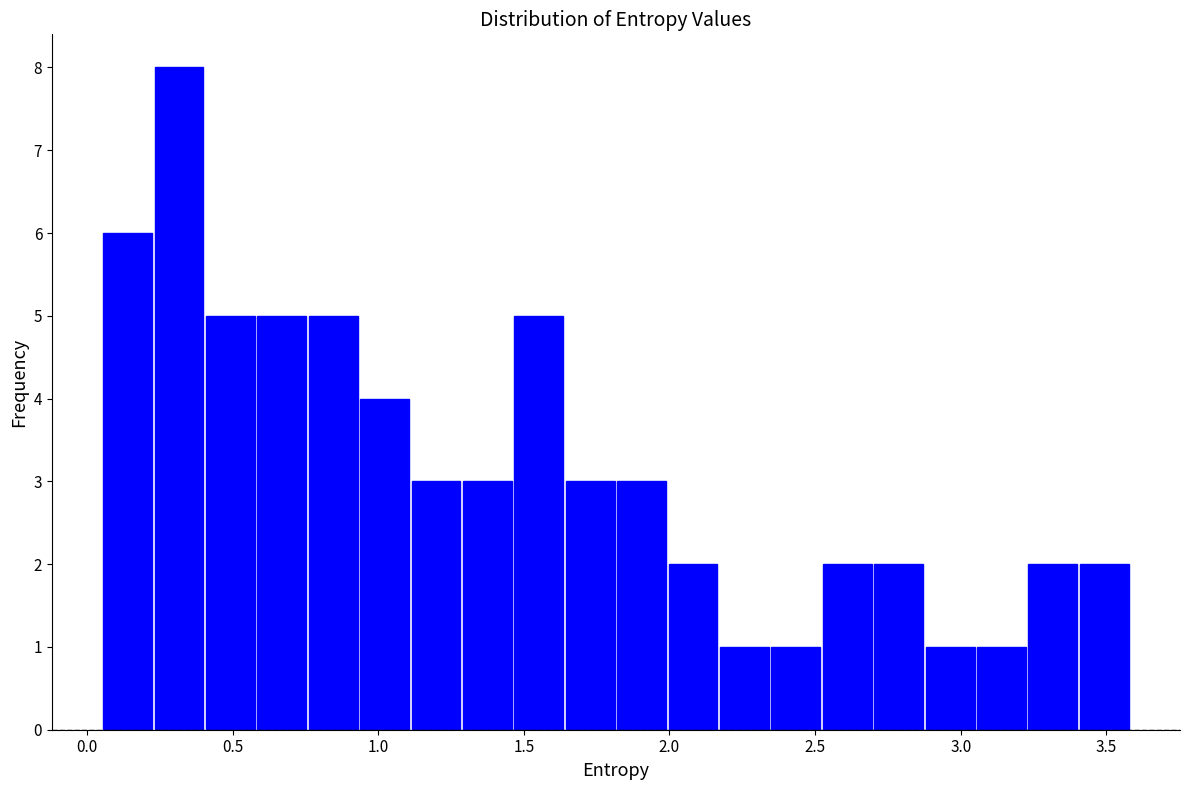

Around what value on the x-axis is the tallest bar? Give the approximate position of its centre, as read against the axis.

0.30